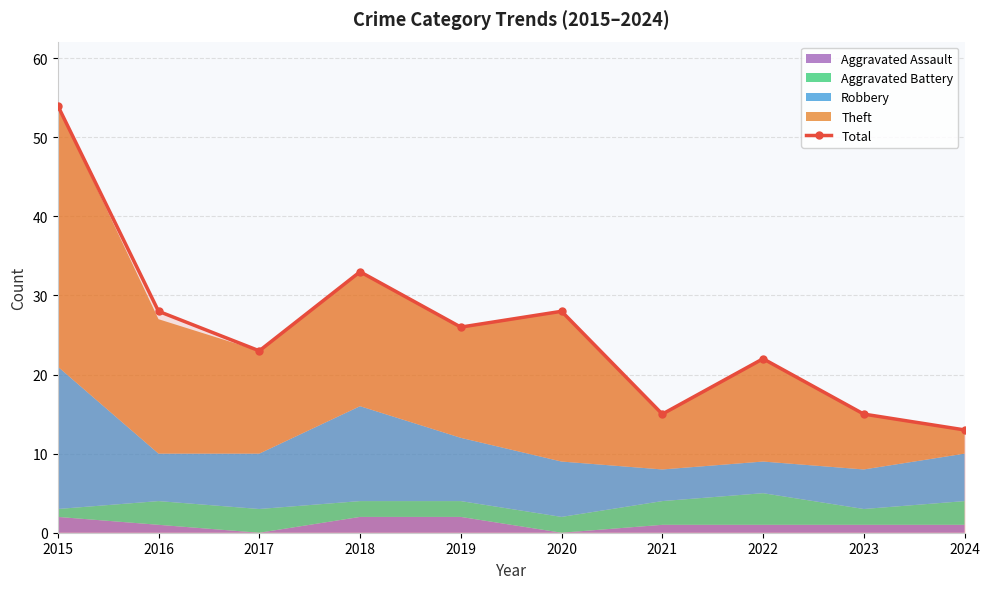

At which label does the data first exceed 26?

2015